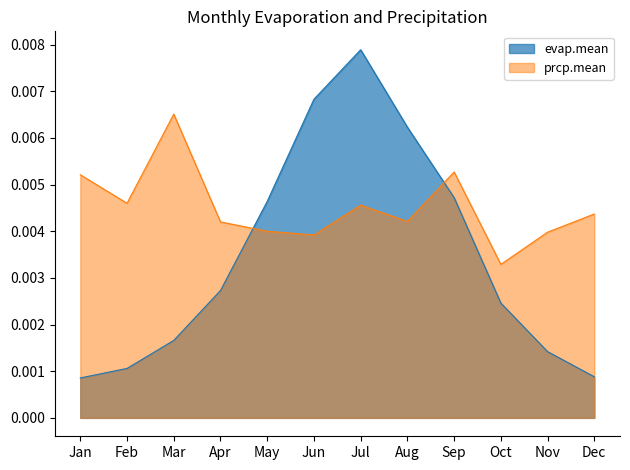

Which has a higher value, Jan or May?

May